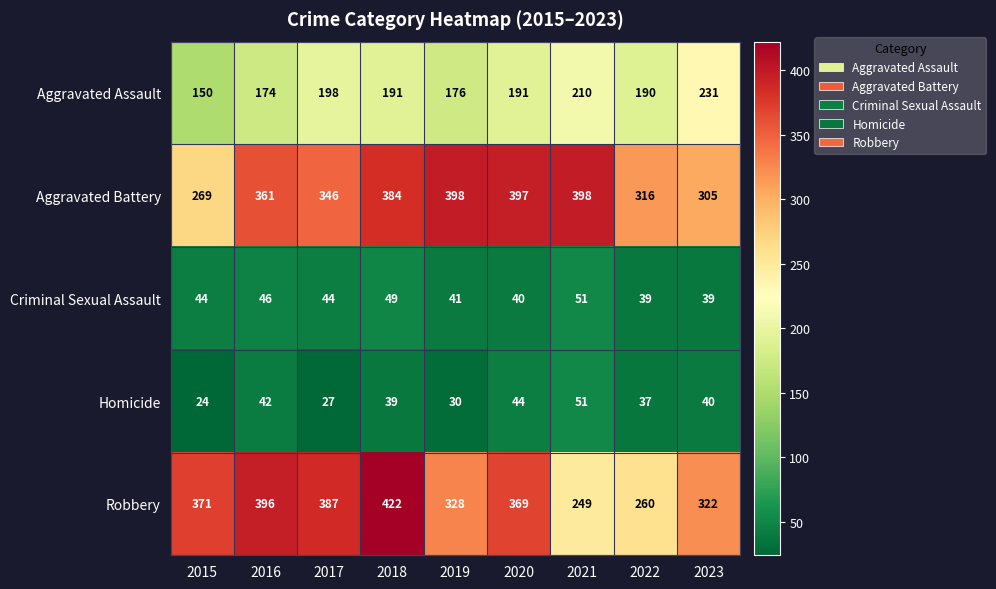

What is the maximum value for Robbery?

422